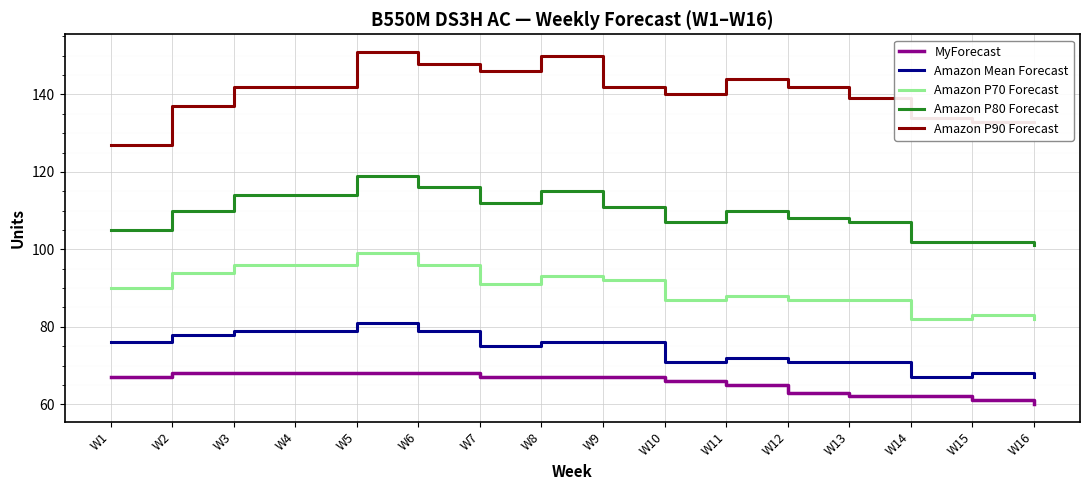

What is the greatest value displayed?

151